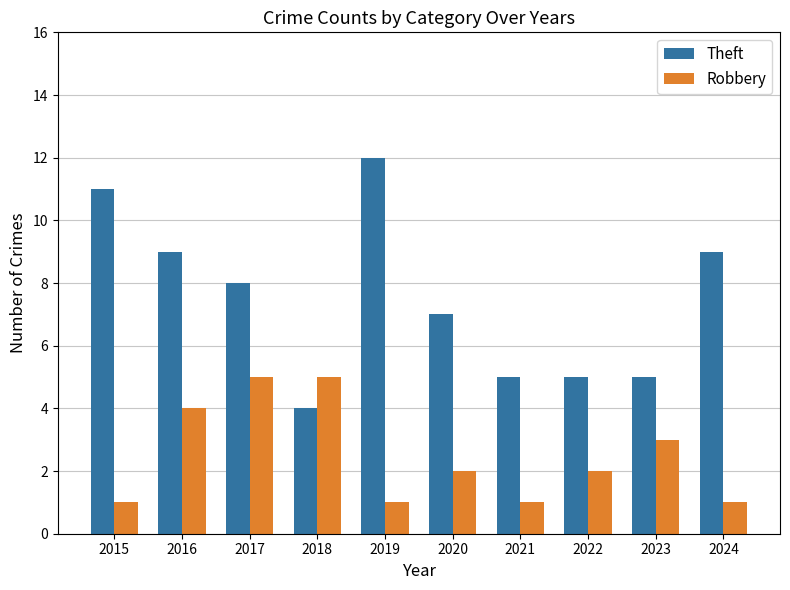

What is the greatest value displayed?

12